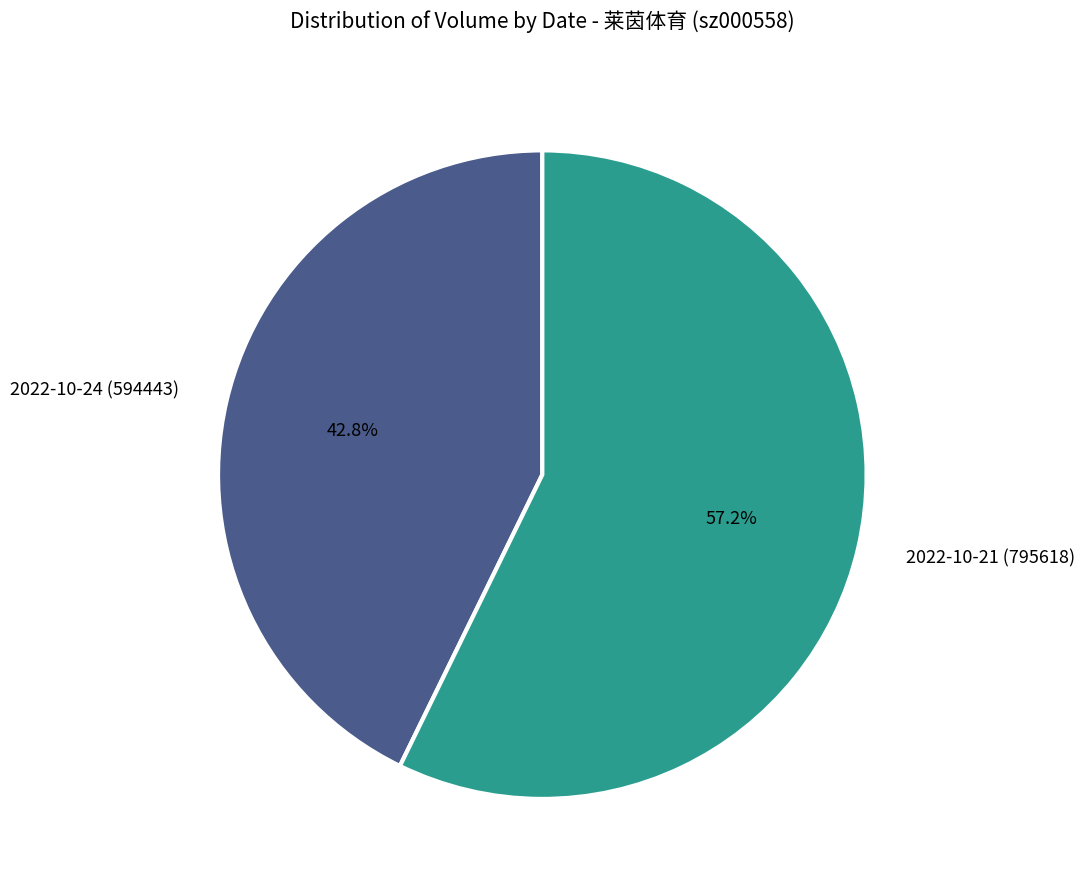

Which has a higher value, 2022-10-24 (594443) or 2022-10-21 (795618)?

2022-10-21 (795618)